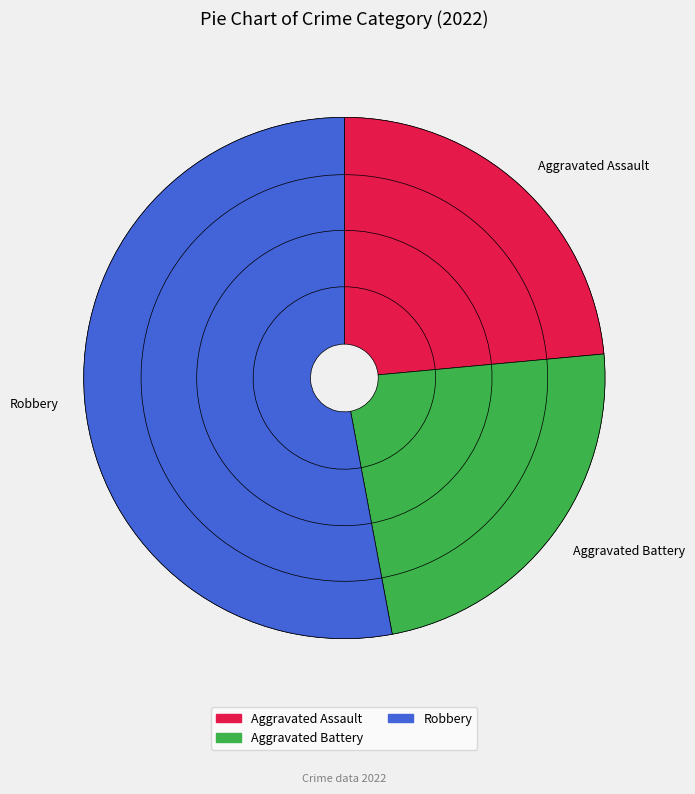

Which slice represents more than half of the pie?

Robbery